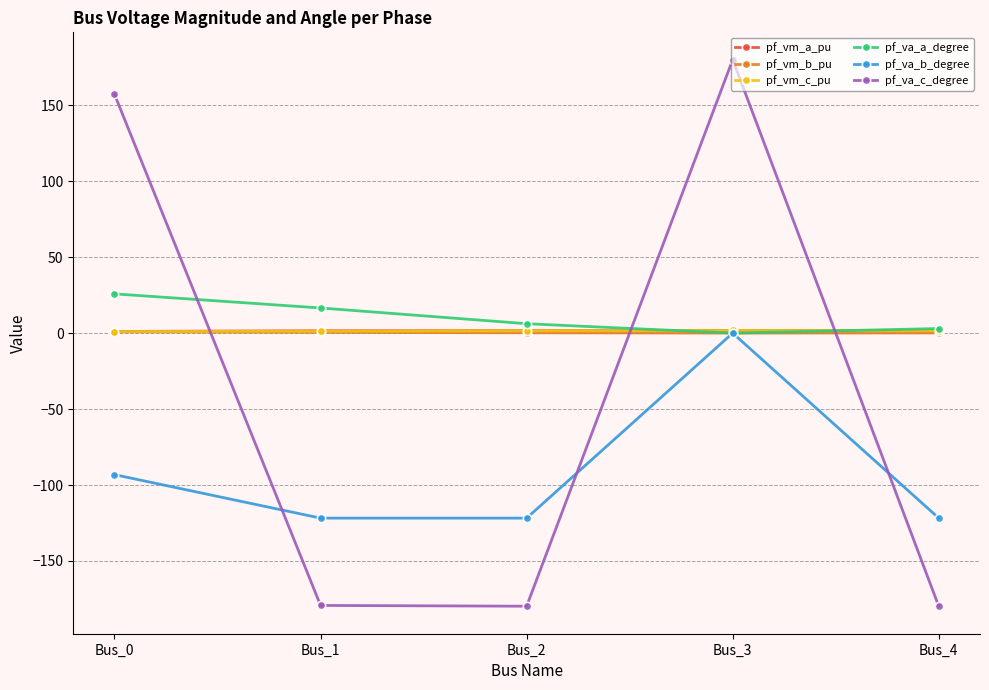

At which category is the sum across all series the highest?

Bus_3